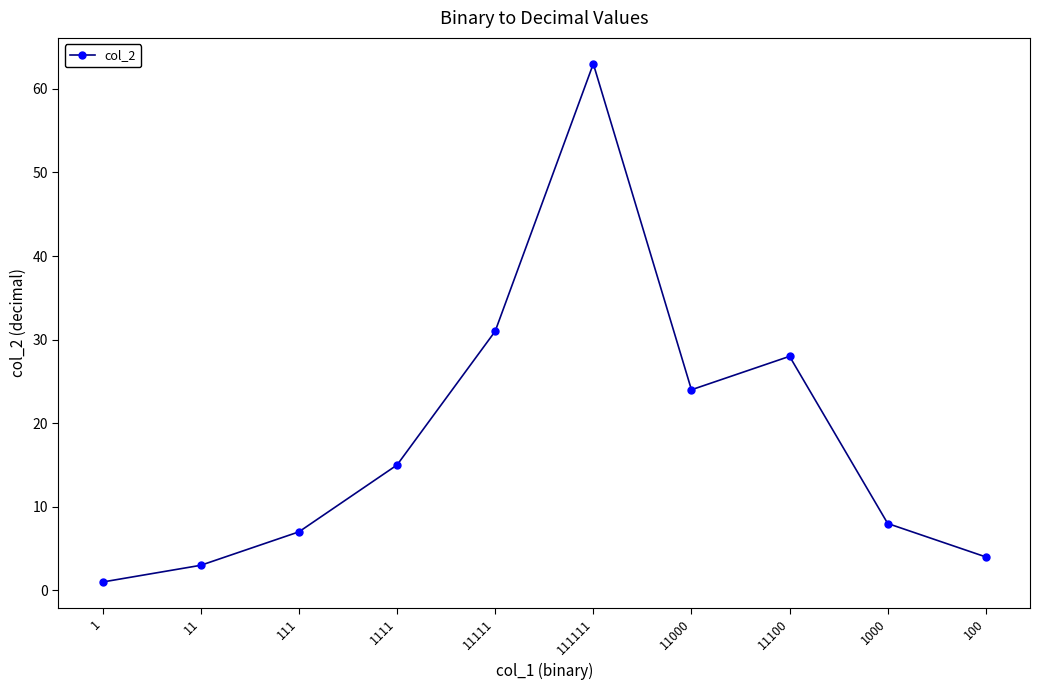

At which category does the chart reach its minimum across all series?

1